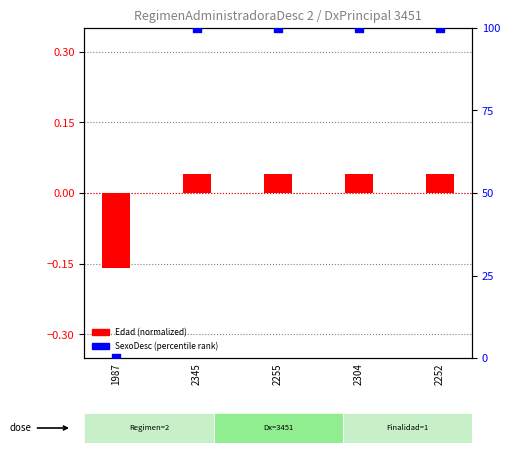

Which series reaches the maximum Y coordinate?

SexoDesc (percentile)